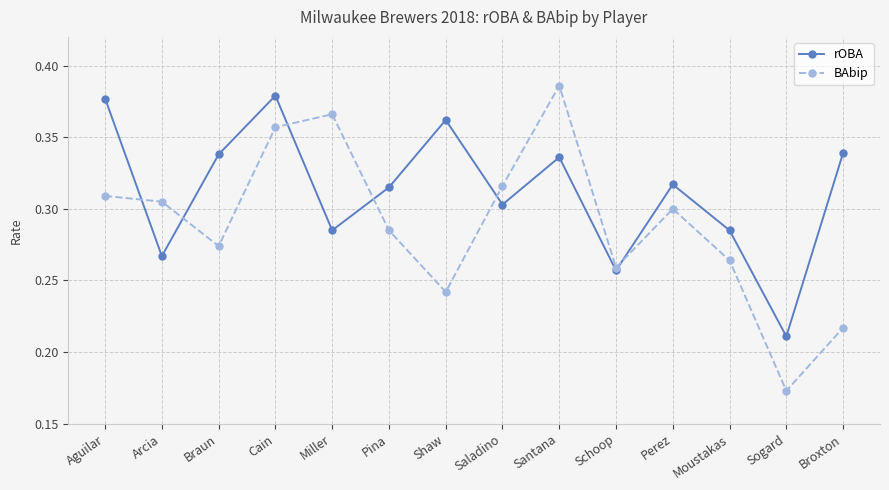

Is this an area chart (filled region under the line)?

No